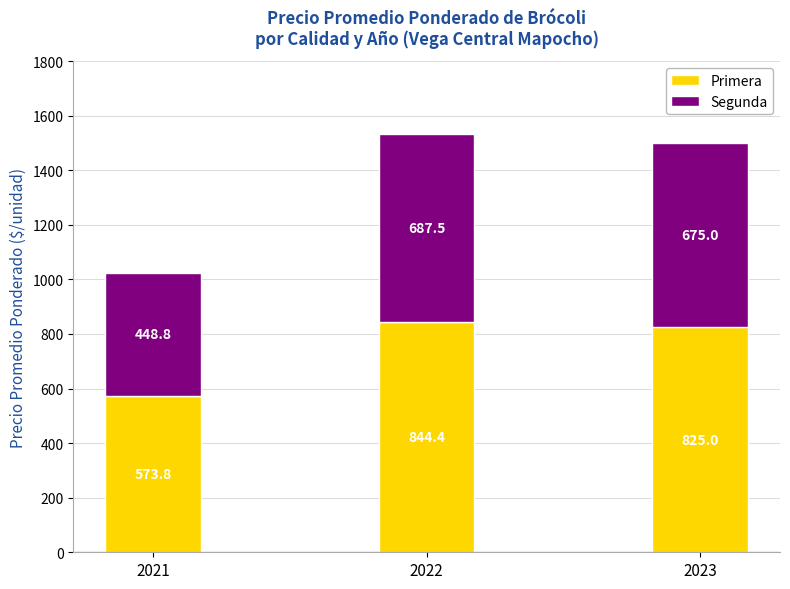

Rank the categories by Primera value from highest to lowest.

2022, 2023, 2021